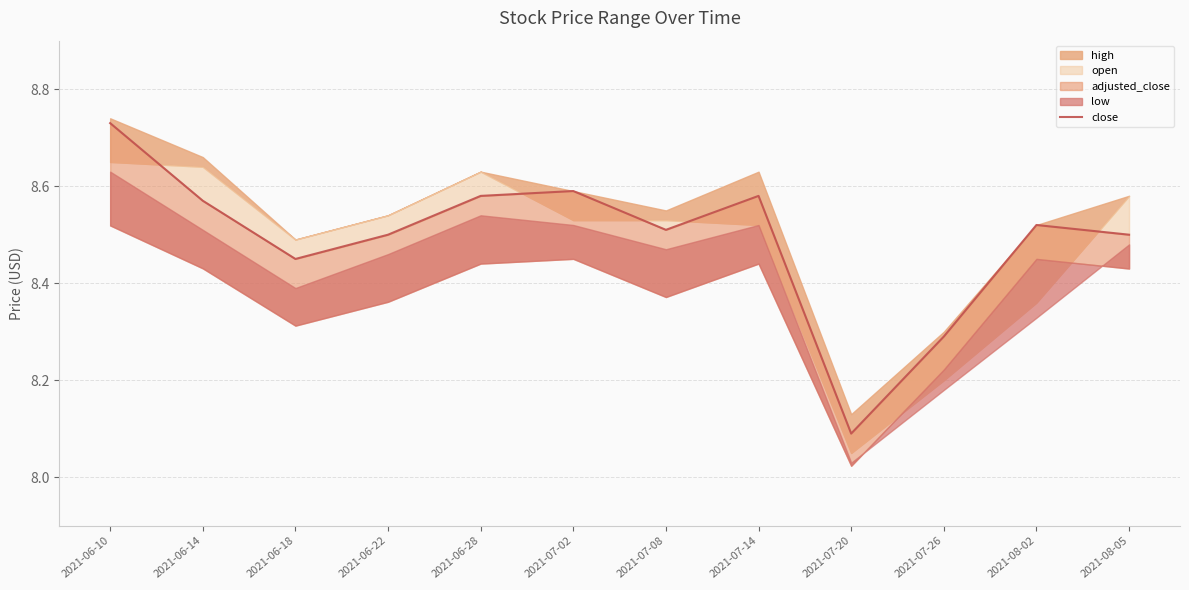

Where is the first local minimum?

2021-06-18